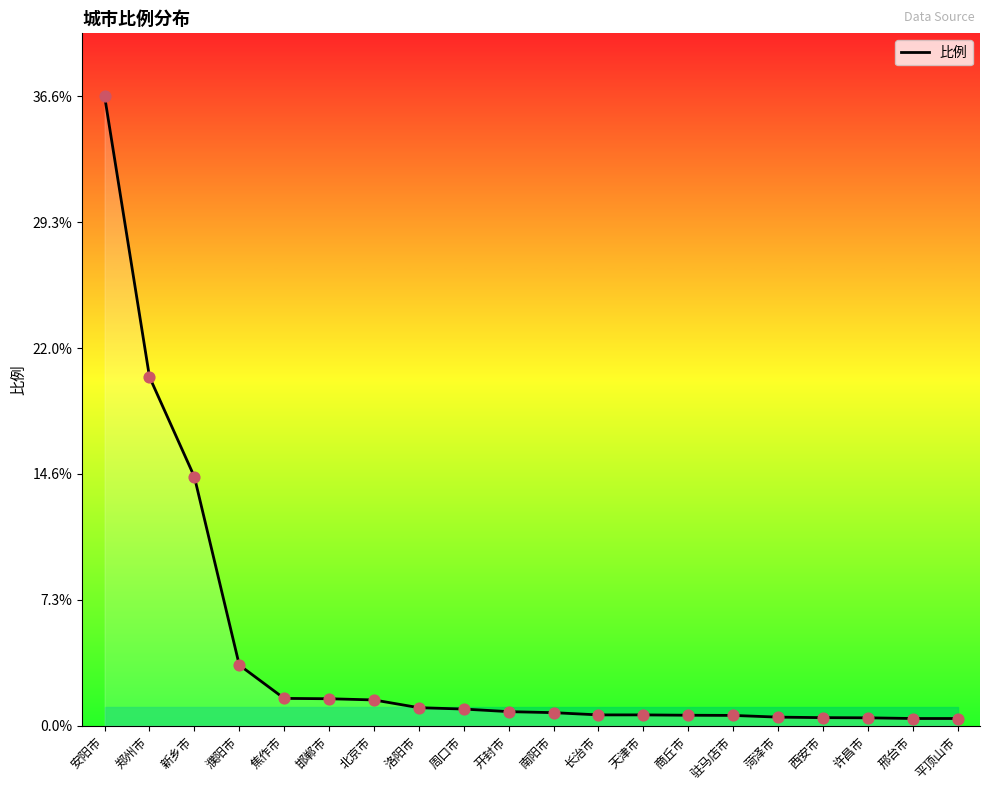

Between 濮阳市 and 安阳市, which is larger?

安阳市